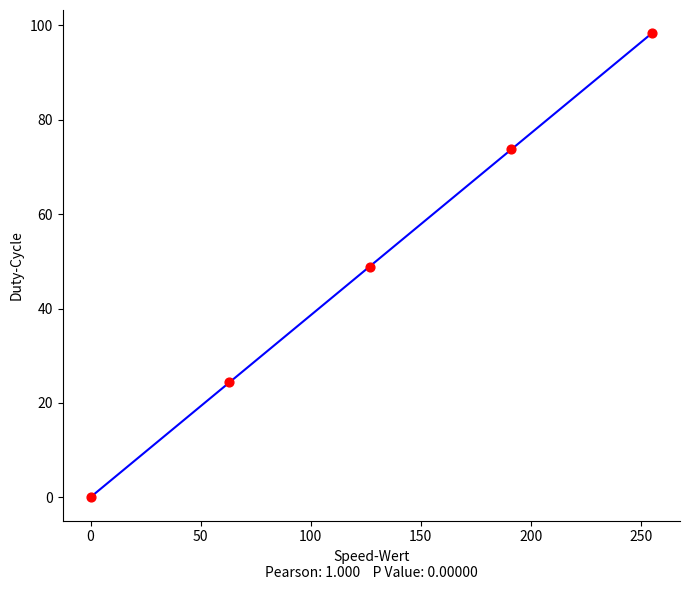

What is the range of Y values (max minus min)?

98.3